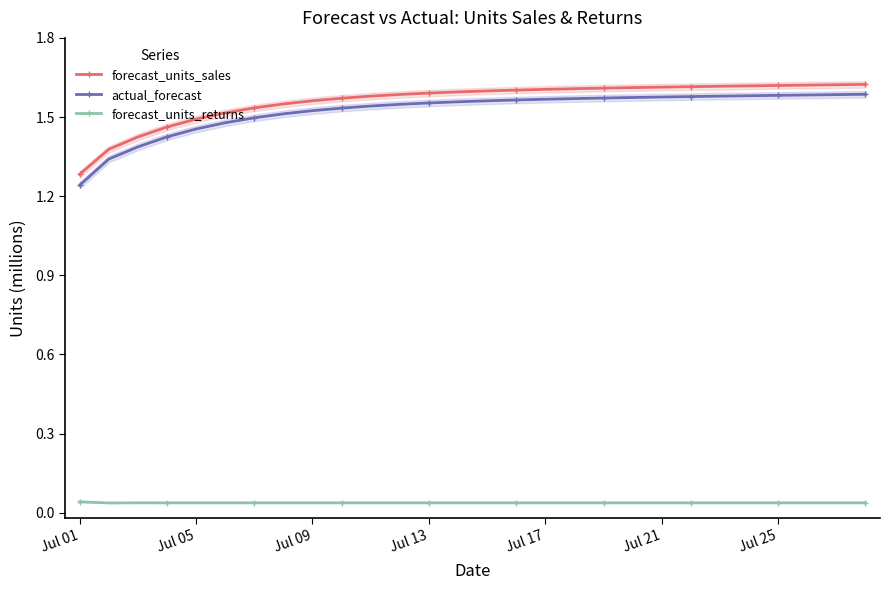

What is the spread (max minus min) of values at 10?

1.5